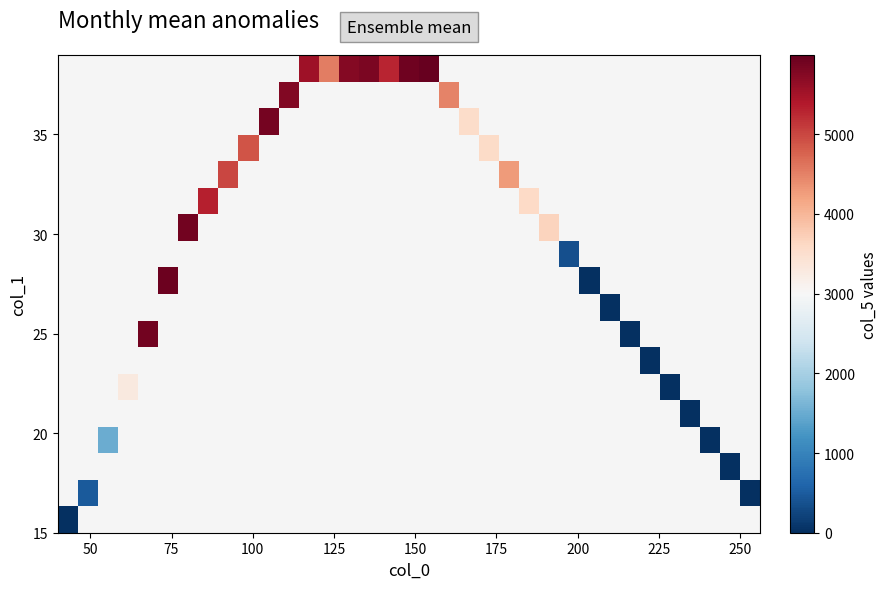

At how many categories does at least one series exceed 5862?

6